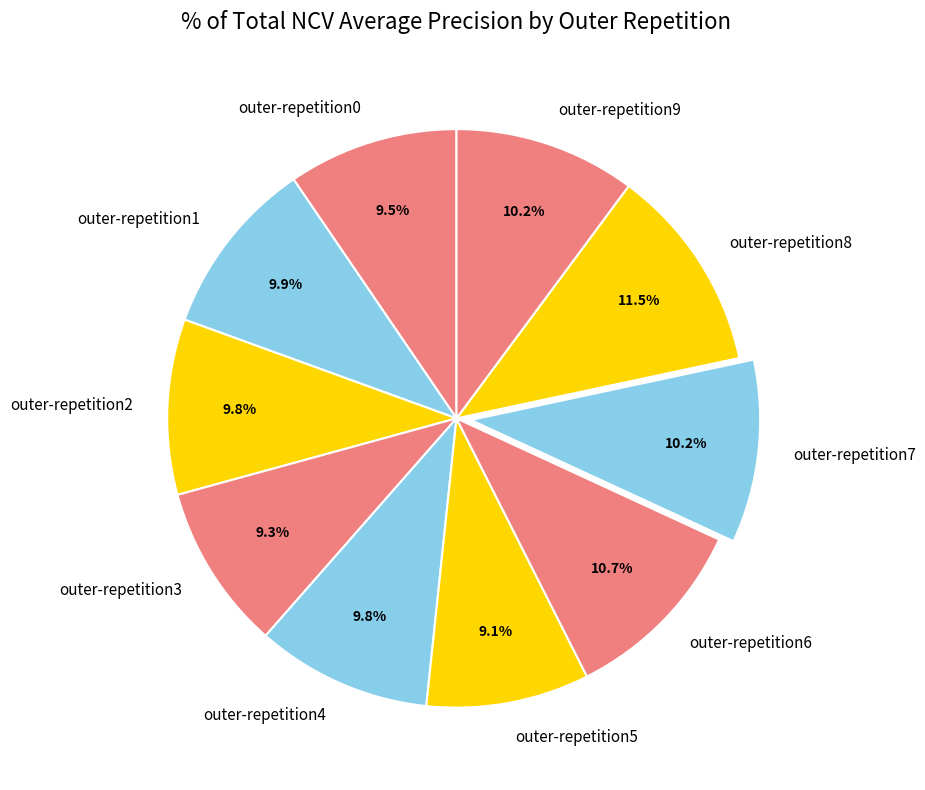

Between outer-repetition1 and outer-repetition3, which is larger?

outer-repetition1